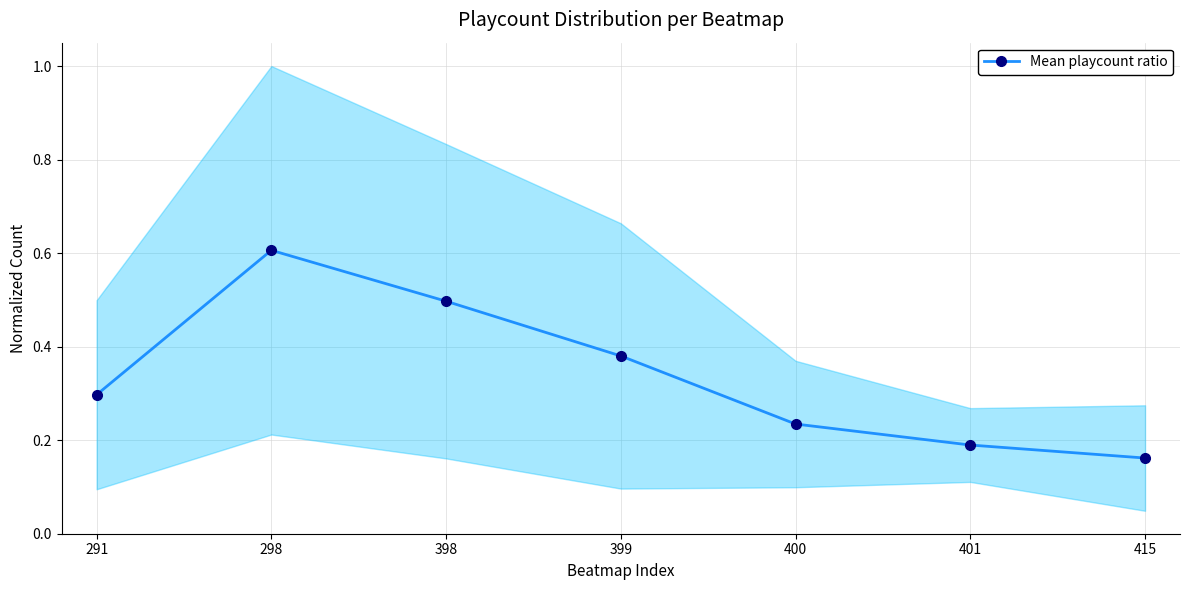

Where is the data nearest to the value 0?

415